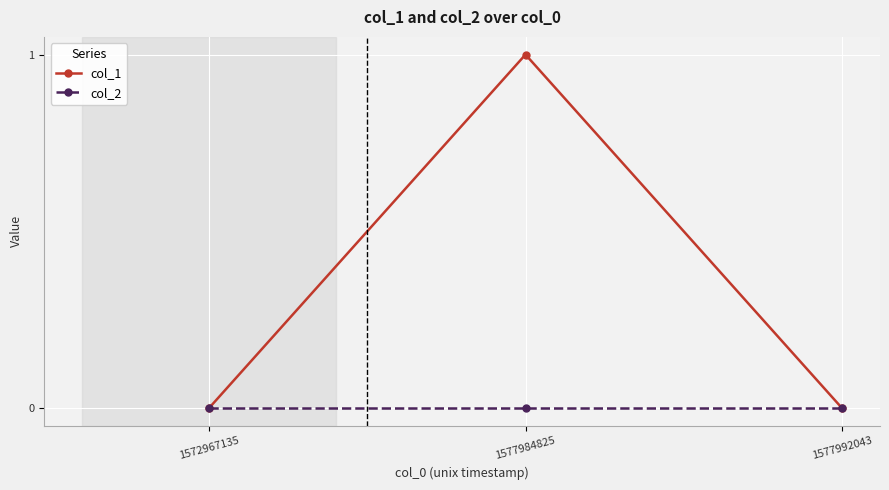

The col_2 series shows 0 at 1577984825. True or false?

True